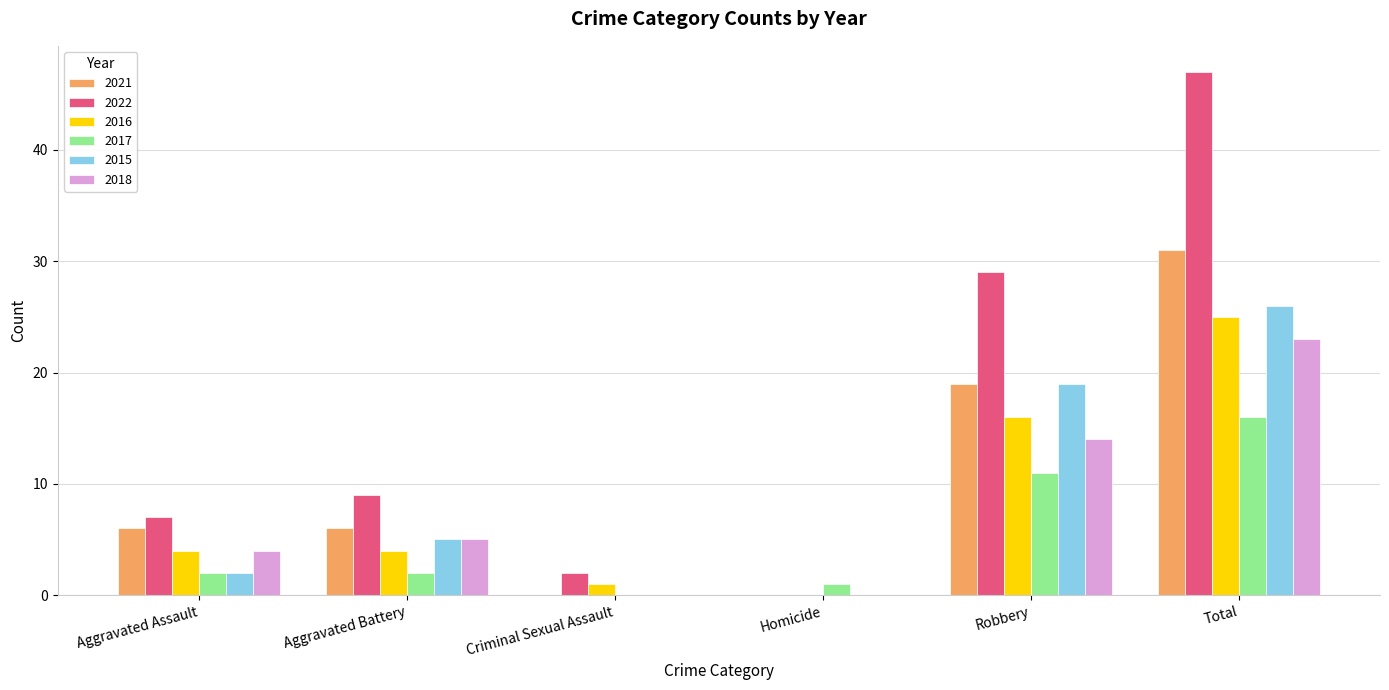

What is the sum of the 2016 values at Total and Aggravated Battery?

29